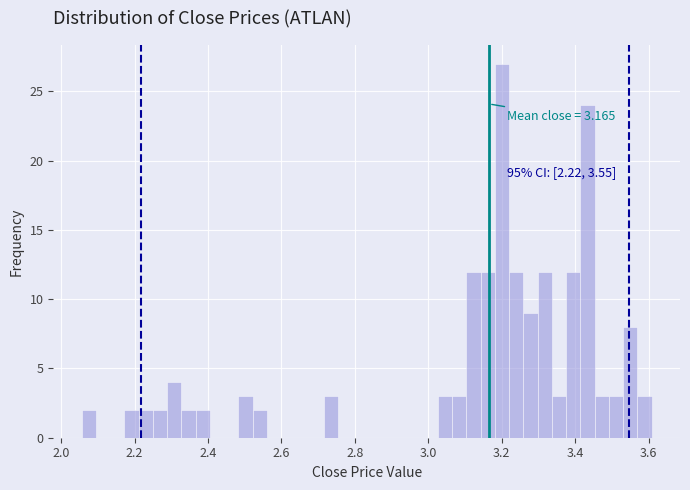

Read against the x-axis, roughly where is the centre of the tallest bar?

3.20